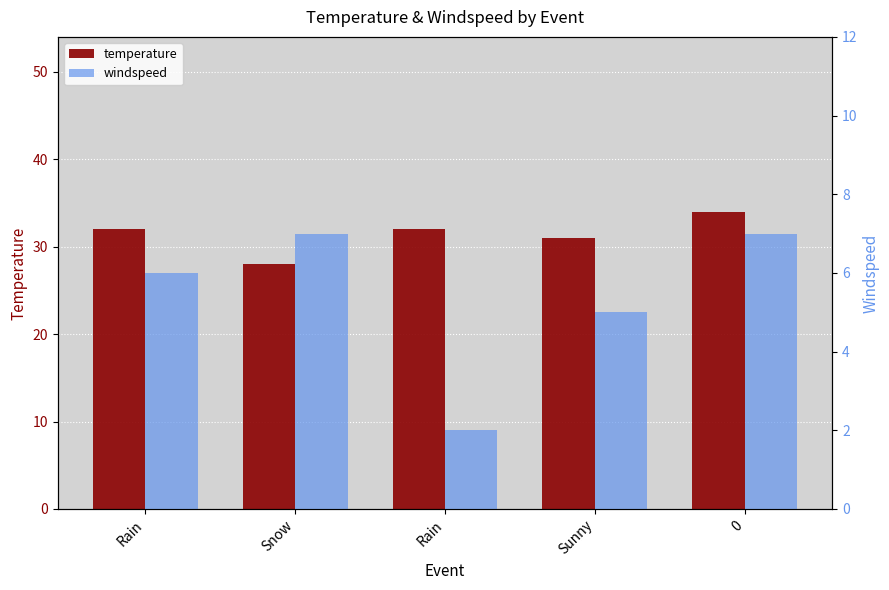

Between Sunny and Snow, which is larger?

Sunny